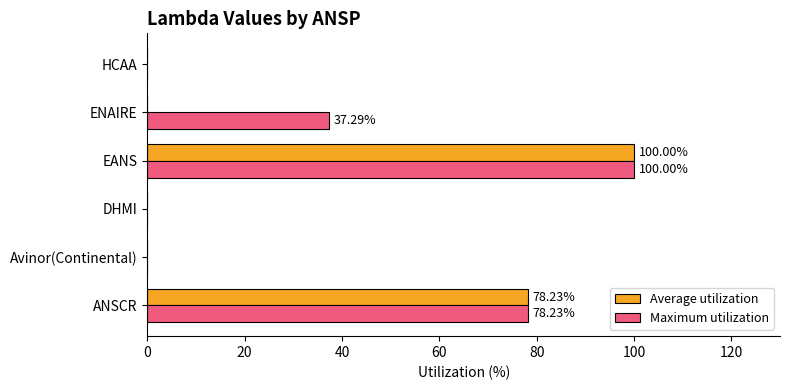

At which category does the chart reach its peak across all series?

EANS